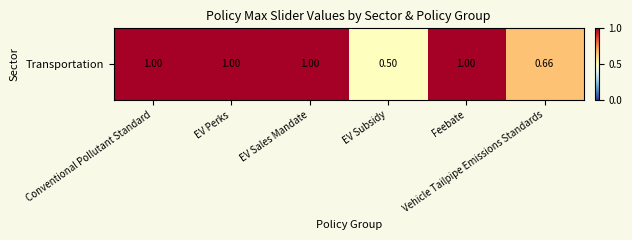

How many data points are less than 1?

2